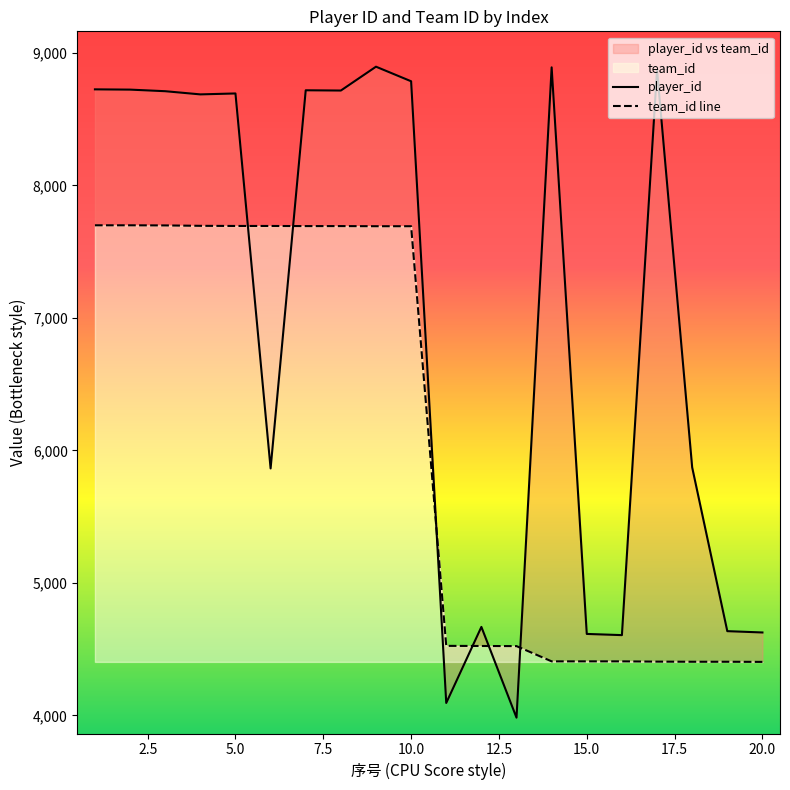

How many times do player_id and team_id cross each other?

6